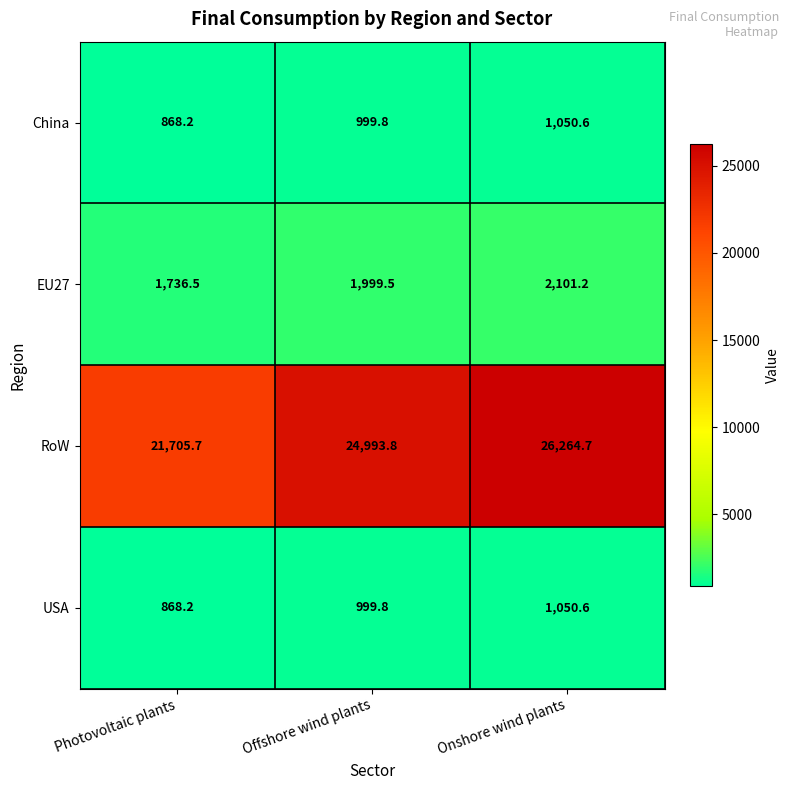

Which series has the widest spread of values?

RoW